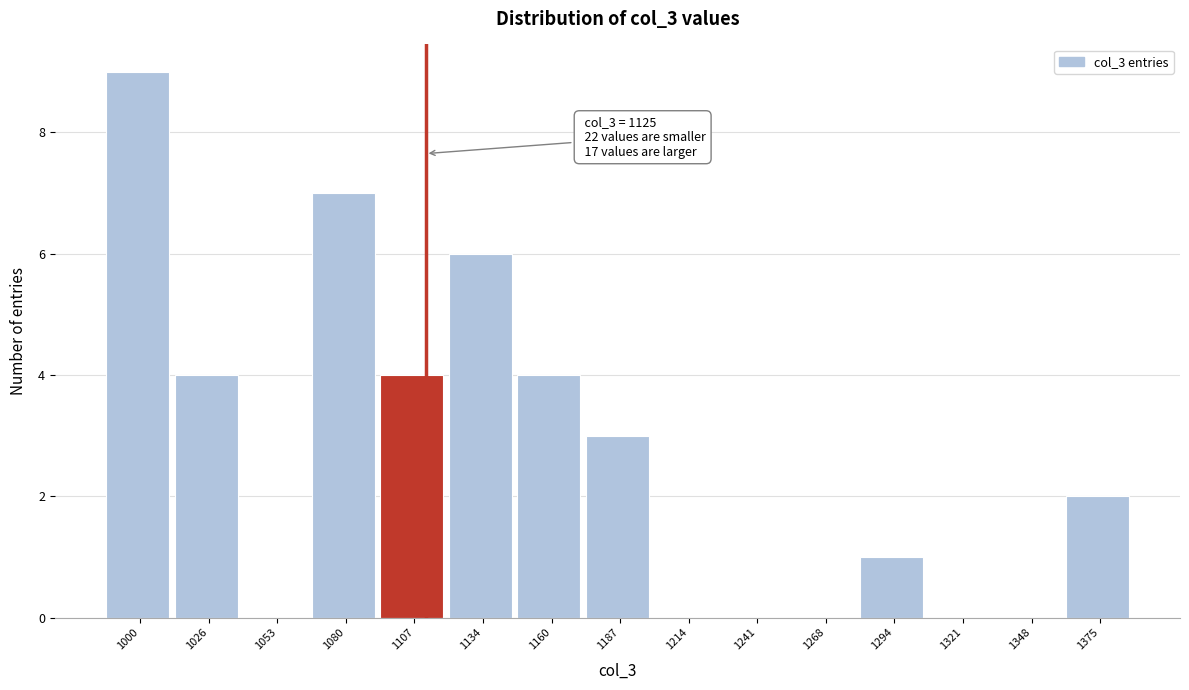

Reading right to left, transcribe all the data shown in this chart.

1375=2	1348=0	1321=0	1294=1	1268=0	1241=0	1214=0	1187=3	1160=4	1134=6	1107=4	1080=7	1053=0	1026=4	1000=9